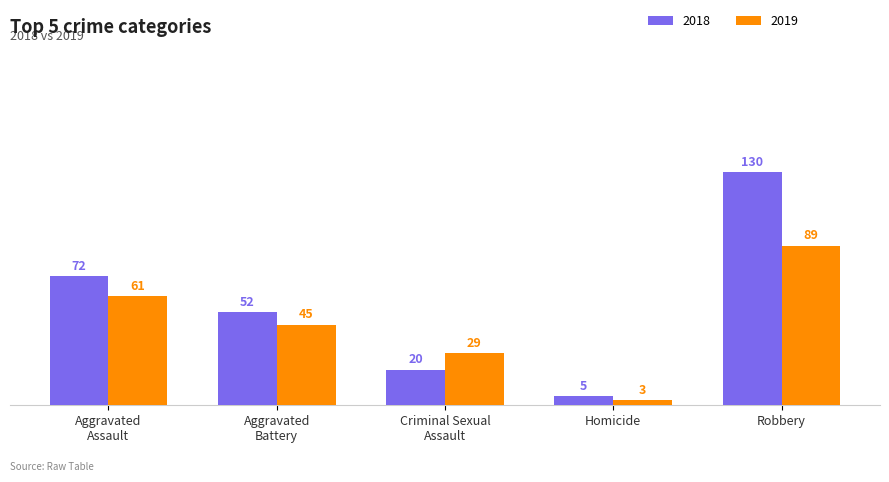

Reading left to right, extract all data points from this chart.

2018: 72	52	20	5	130
2019: 61	45	29	3	89